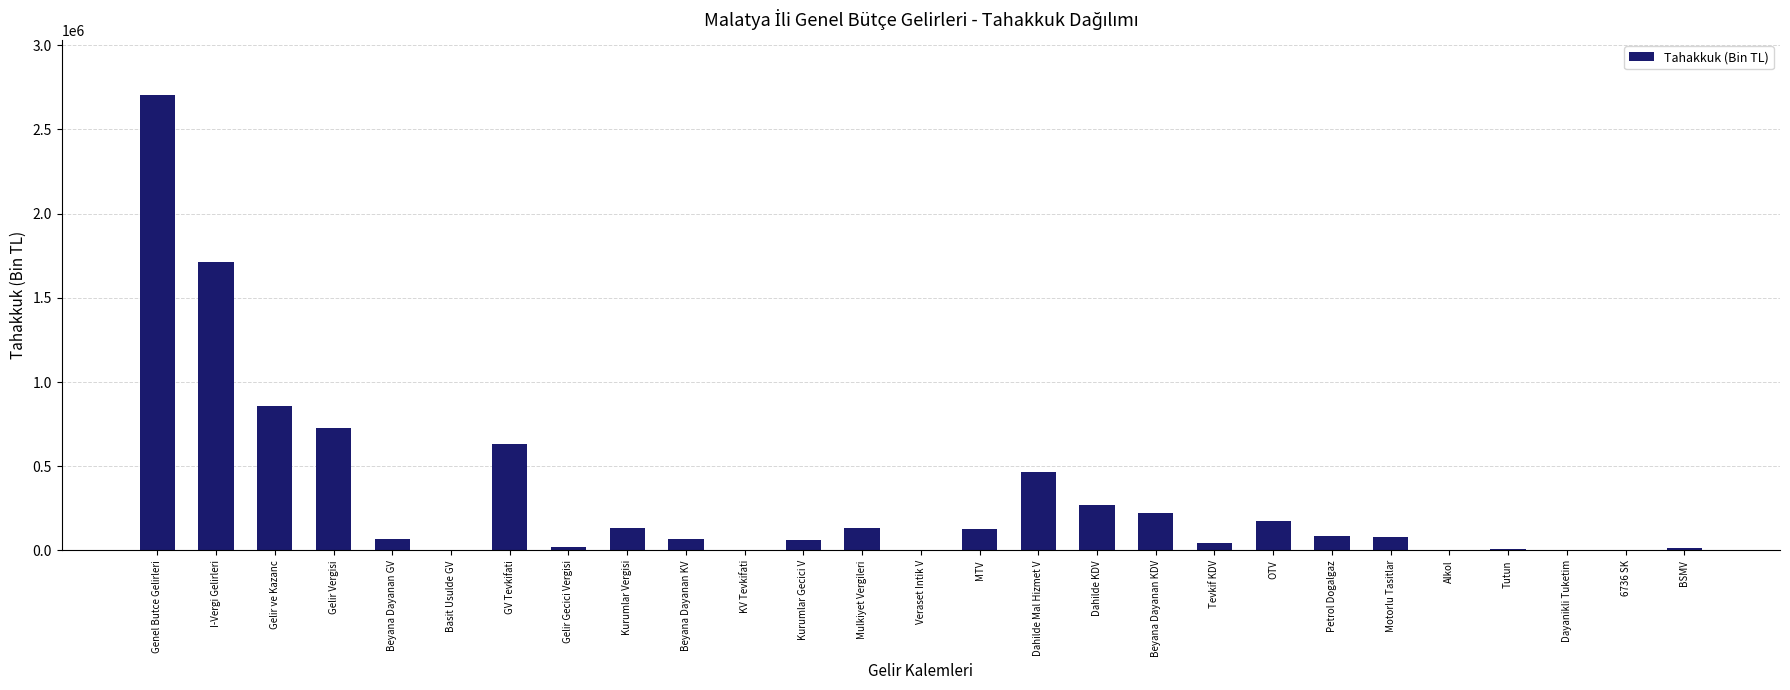

Which has a higher value, Motorlu Tasitlar or Alkol?

Motorlu Tasitlar